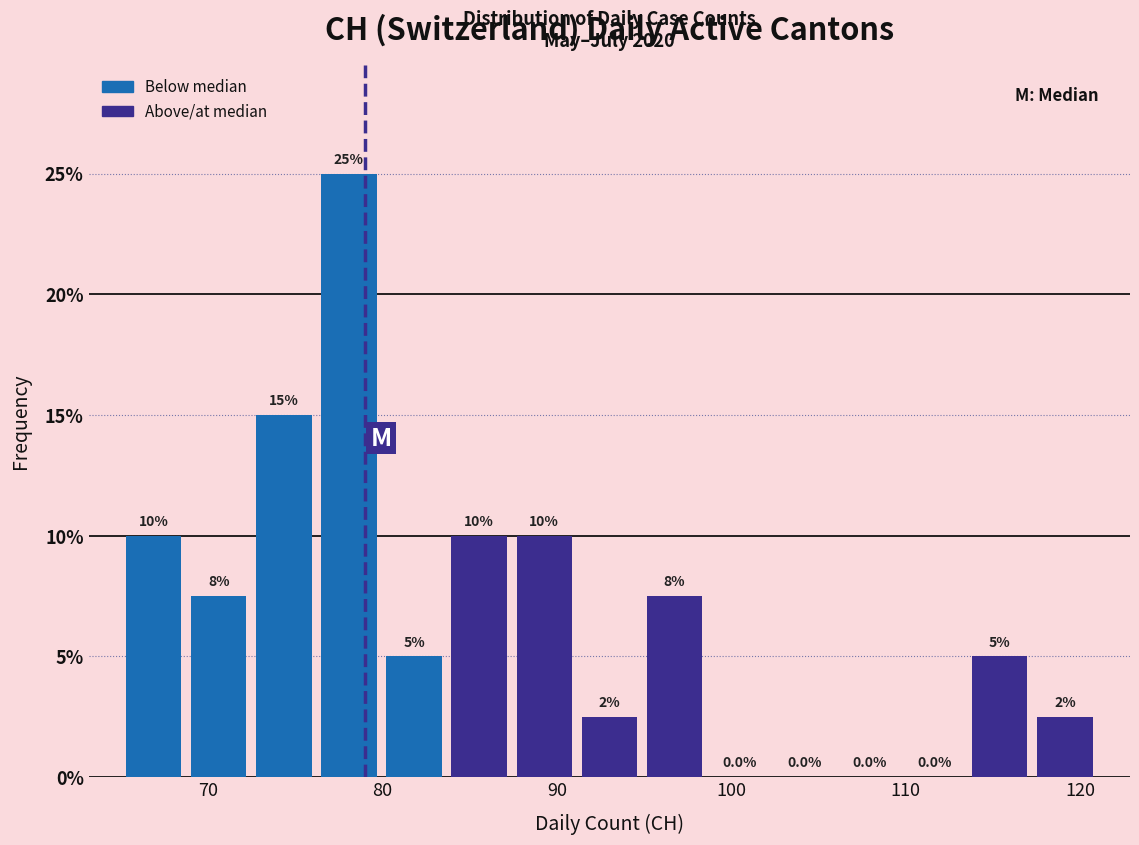

Around what value on the x-axis is the tallest bar? Give the approximate position of its centre, as read against the axis.

78